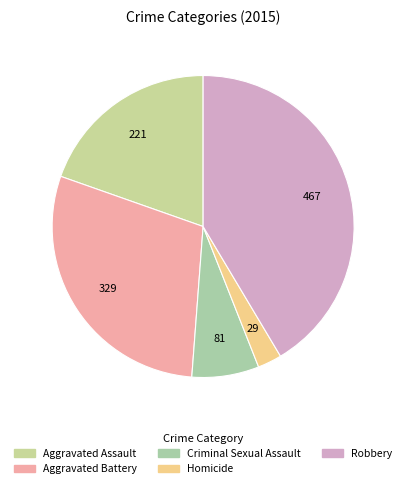

Which slice is the largest?

Robbery